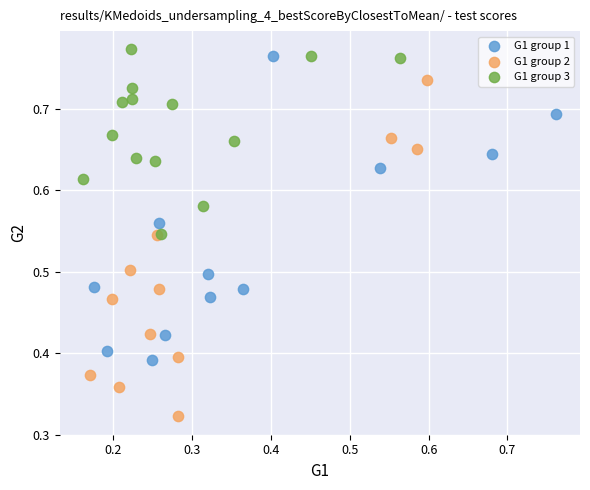

Which series has the largest Y range (max minus min)?

G1 group 2